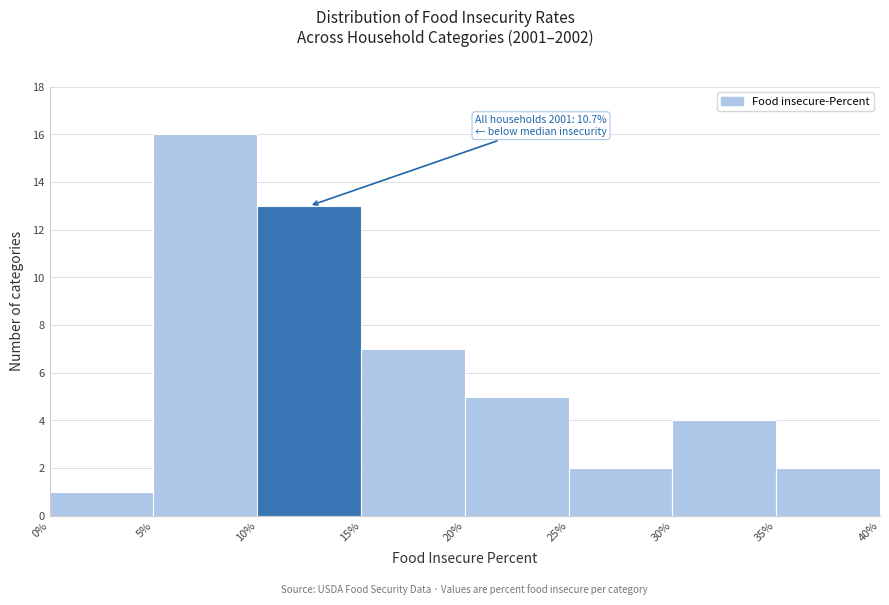

Over which range of the x-axis is the bar tallest?

5% to 10%